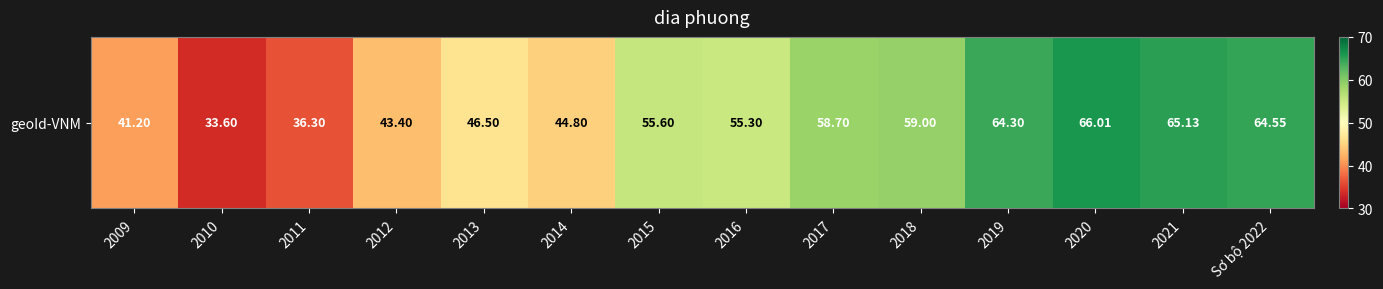

At which category does the chart reach its minimum across all series?

2010